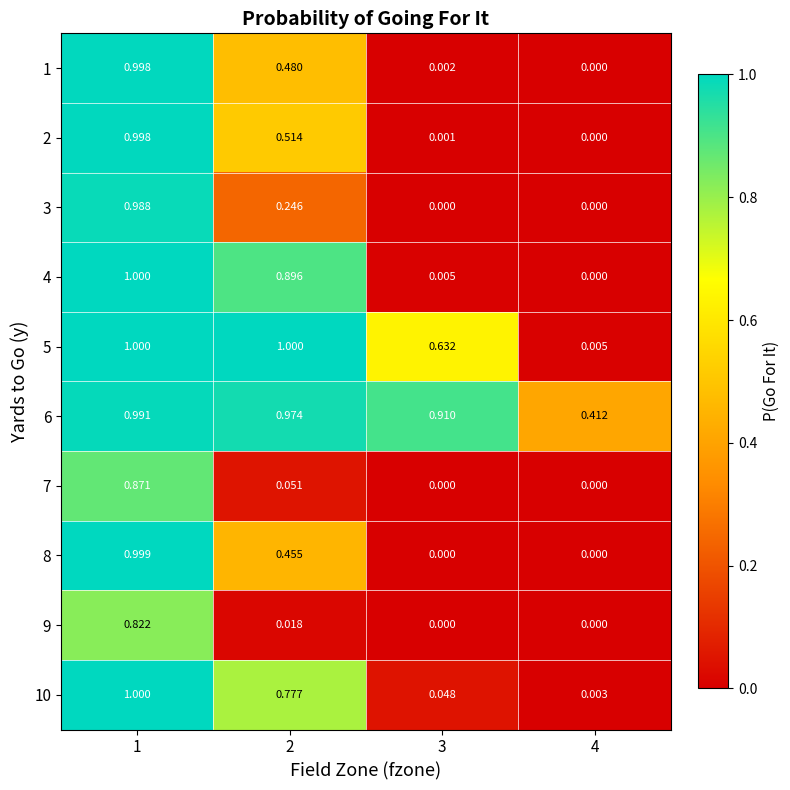

Count the number of data series in this chart.

10